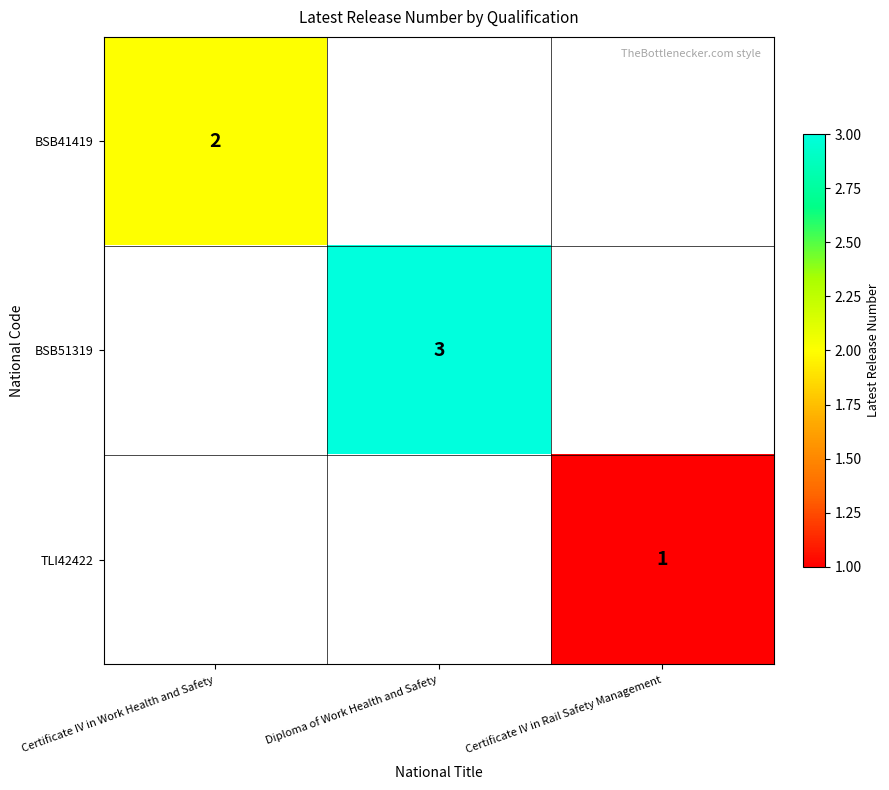

Is it true that TLI42422 equals 1 at Certificate IV in Rail Safety Management?

True